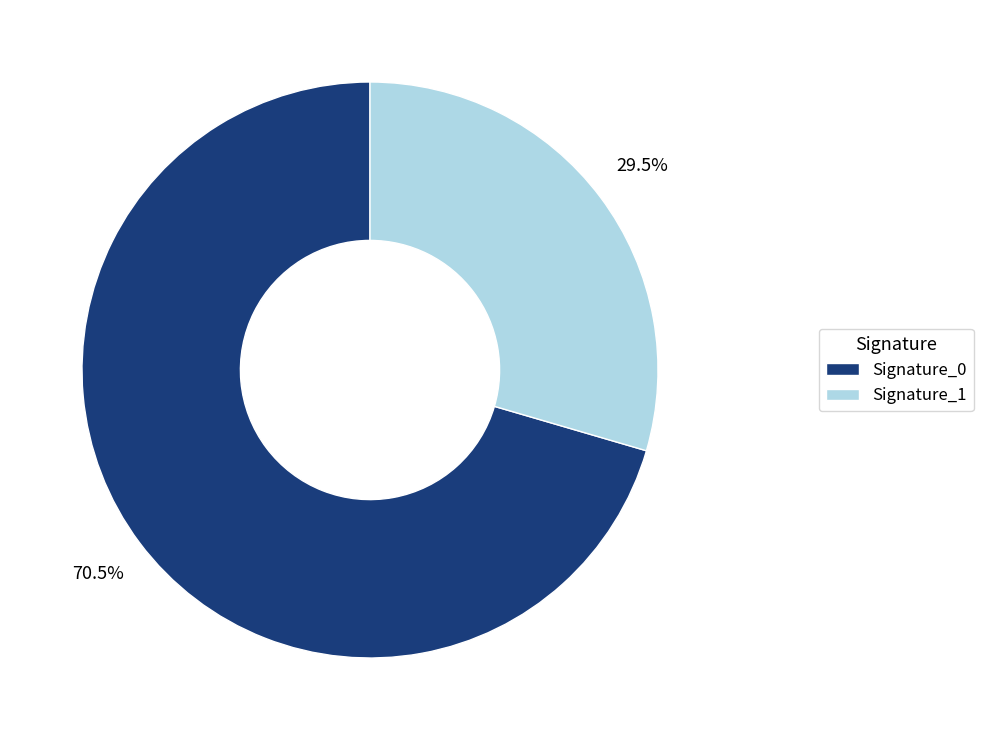

What is the largest slice in the pie chart?

Signature_0